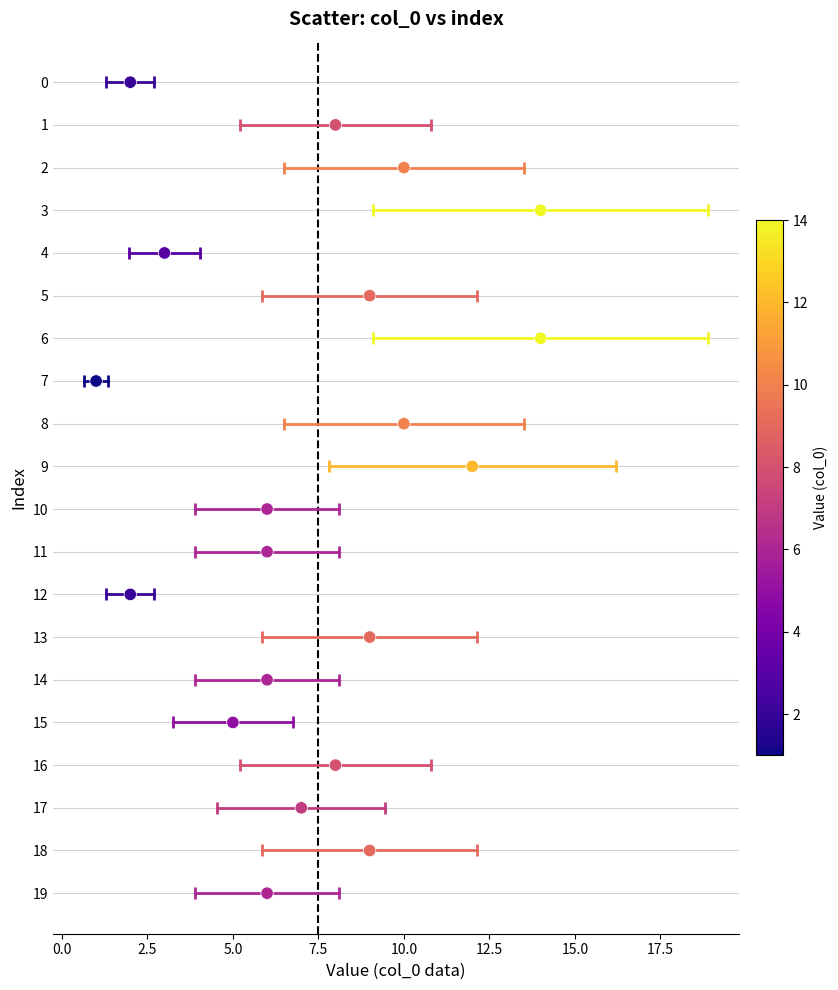

What is the range of Y values (max minus min)?

19